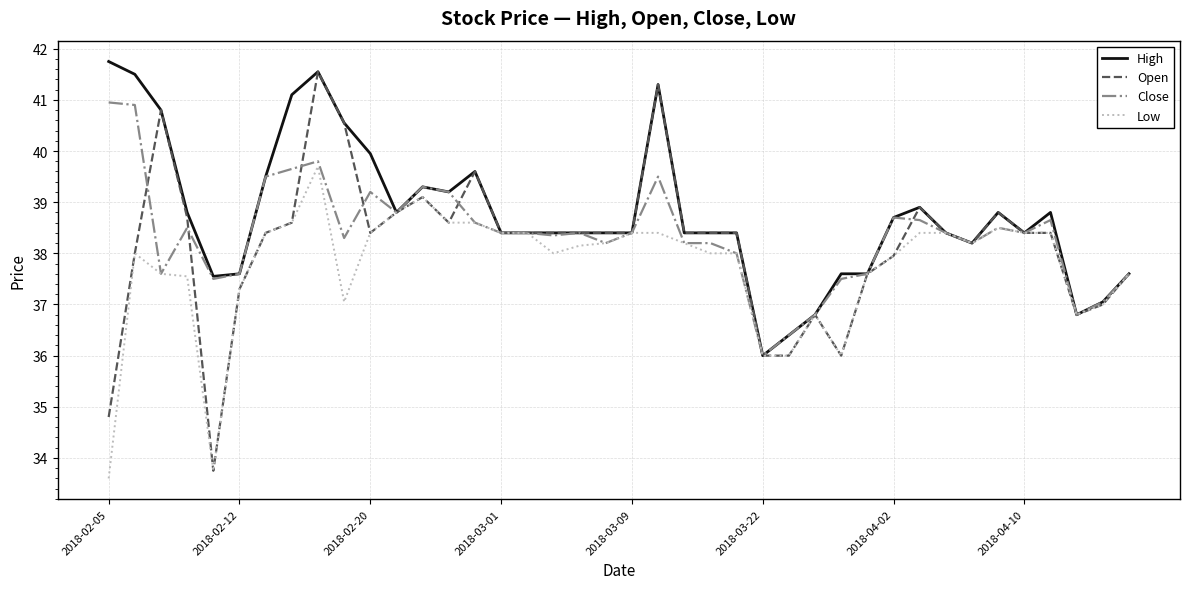

What is the lowest value of the Open series?

33.8